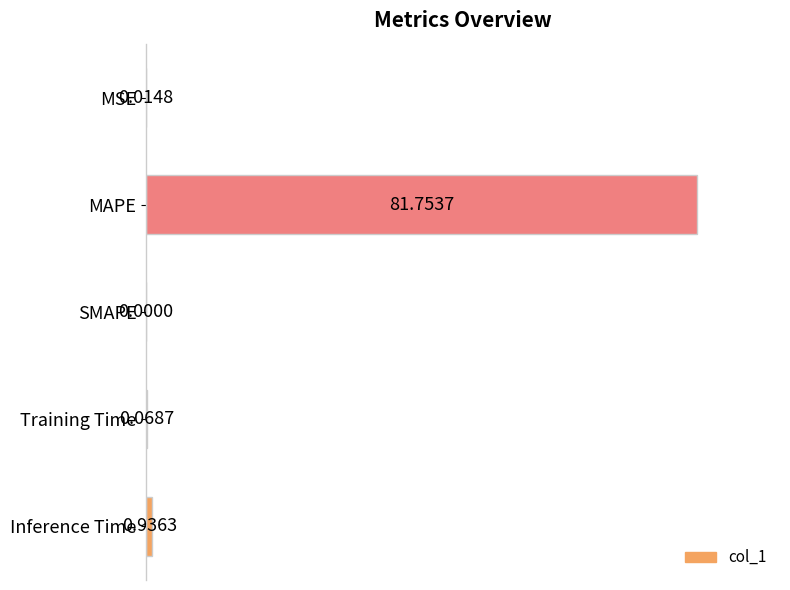

At which category does the chart reach its peak across all series?

MAPE